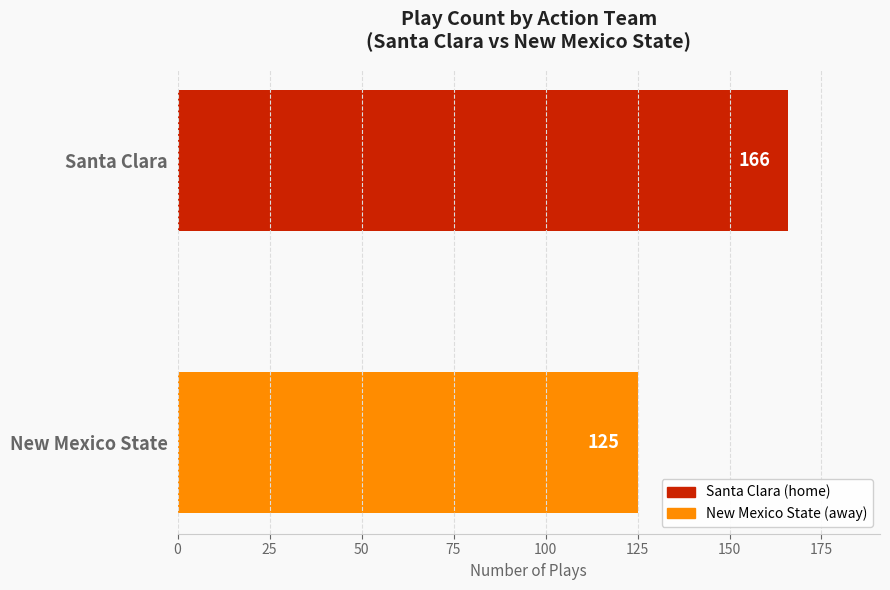

The value at Santa Clara is 34. True or false?

False